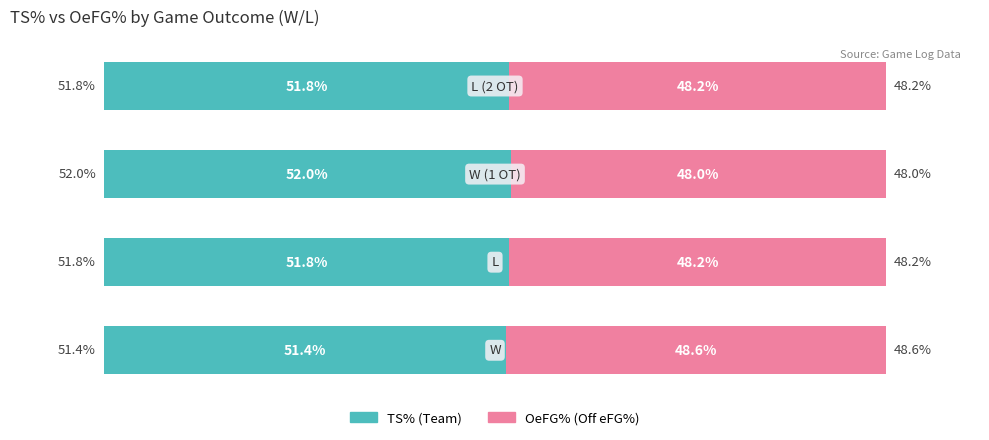

Which series has the widest spread of values?

TS% (Team)